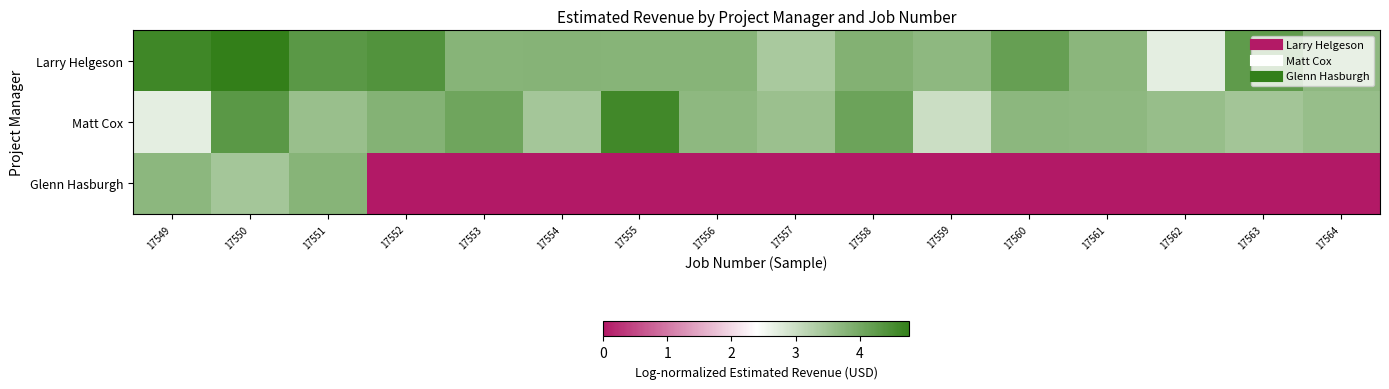

Which category has the lowest value across all series?

17552